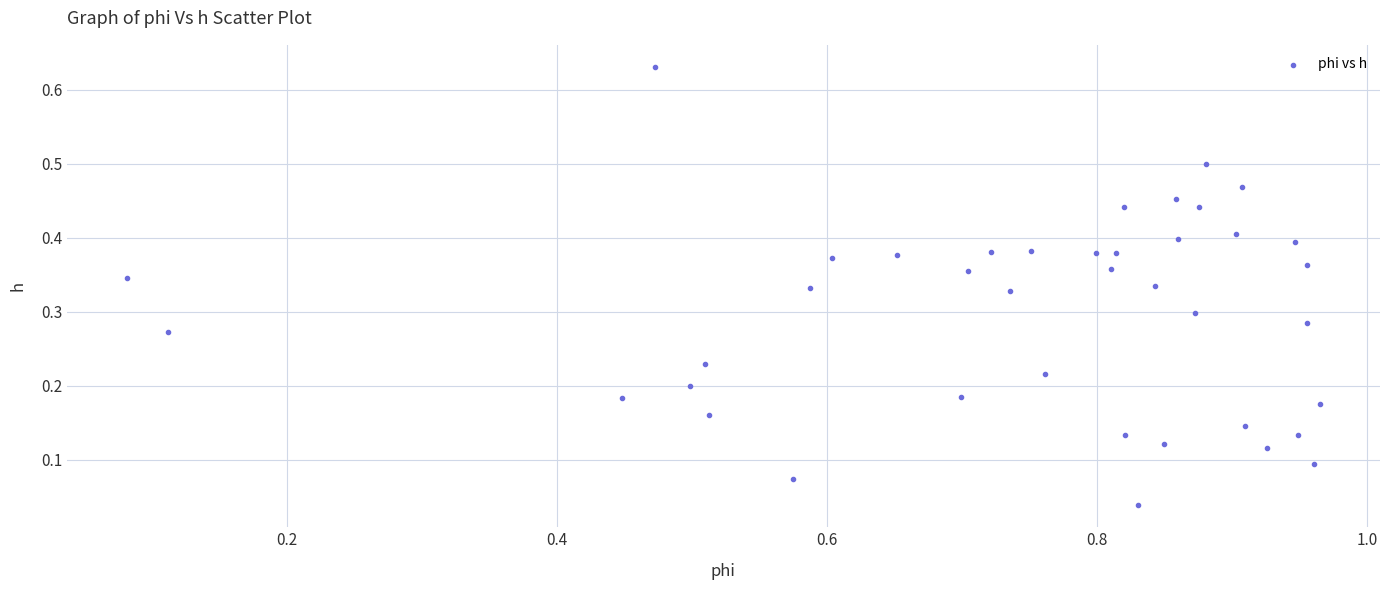

What is the range of X values (max minus min)?

0.9